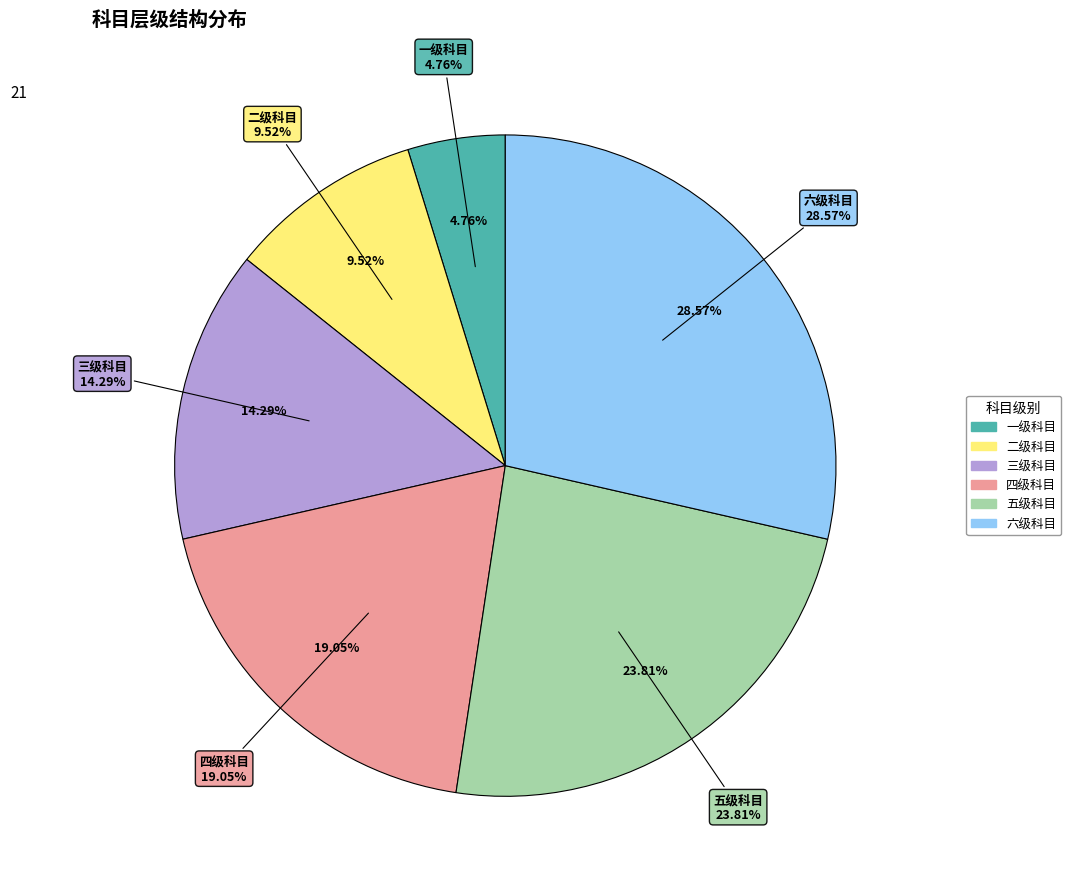

How many slices are in this pie chart?

6